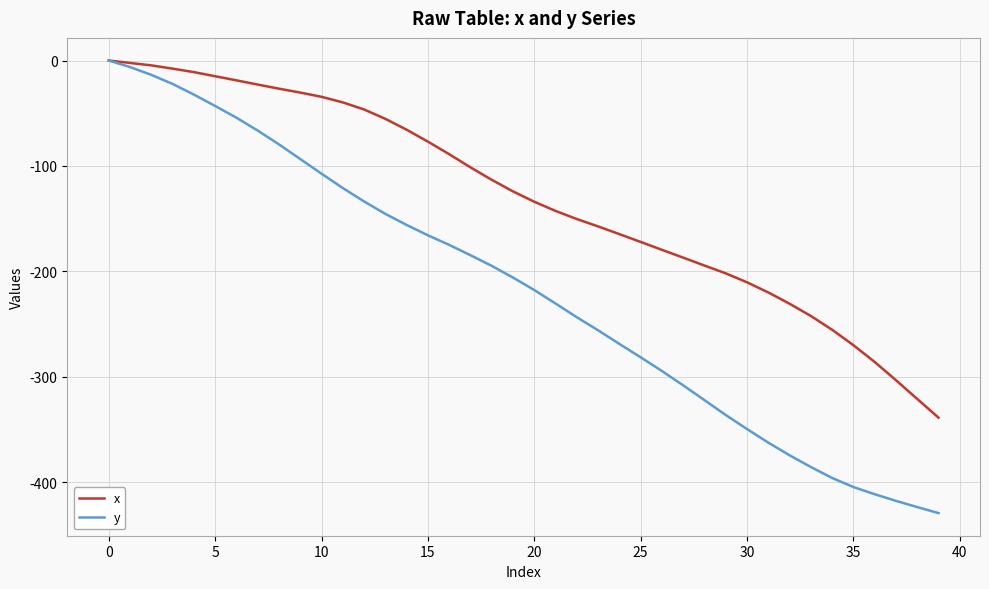

How many values in the y series are below -205?

21